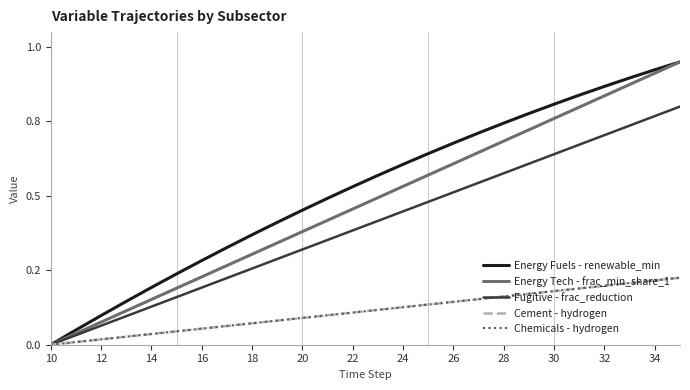

What is the label of the 8th point from the left?

24